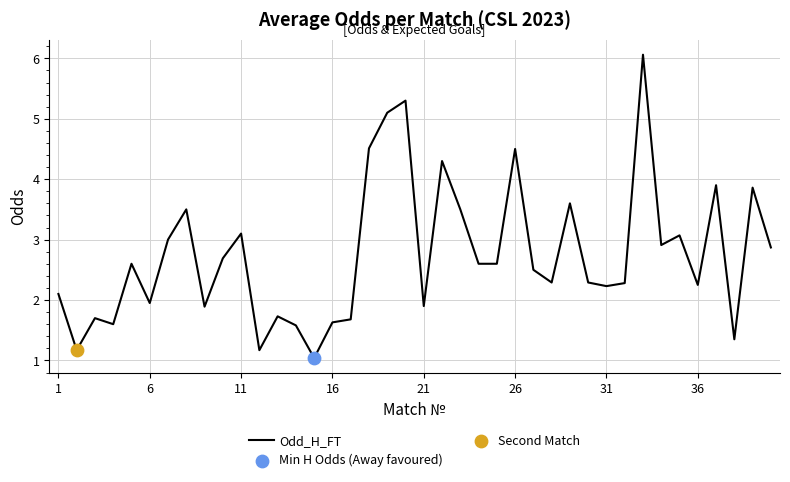

What is the difference between the maximum and minimum values?

5.0